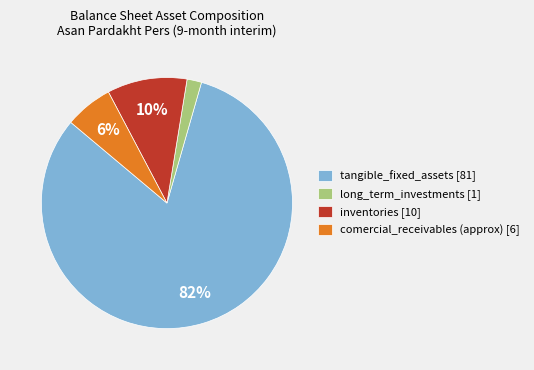

Combined, do inventories [10] and comercial_receivables (approx) [6] account for over 50%?

No